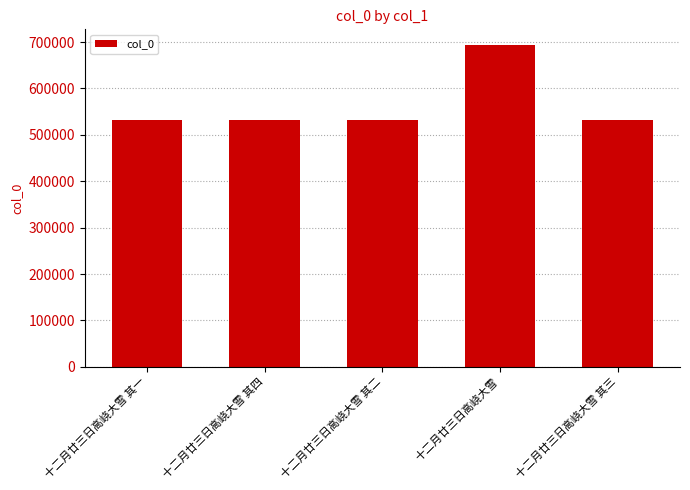

What is the label of the 1st bar from the right?

十二月廿三日高峣大雪 其三